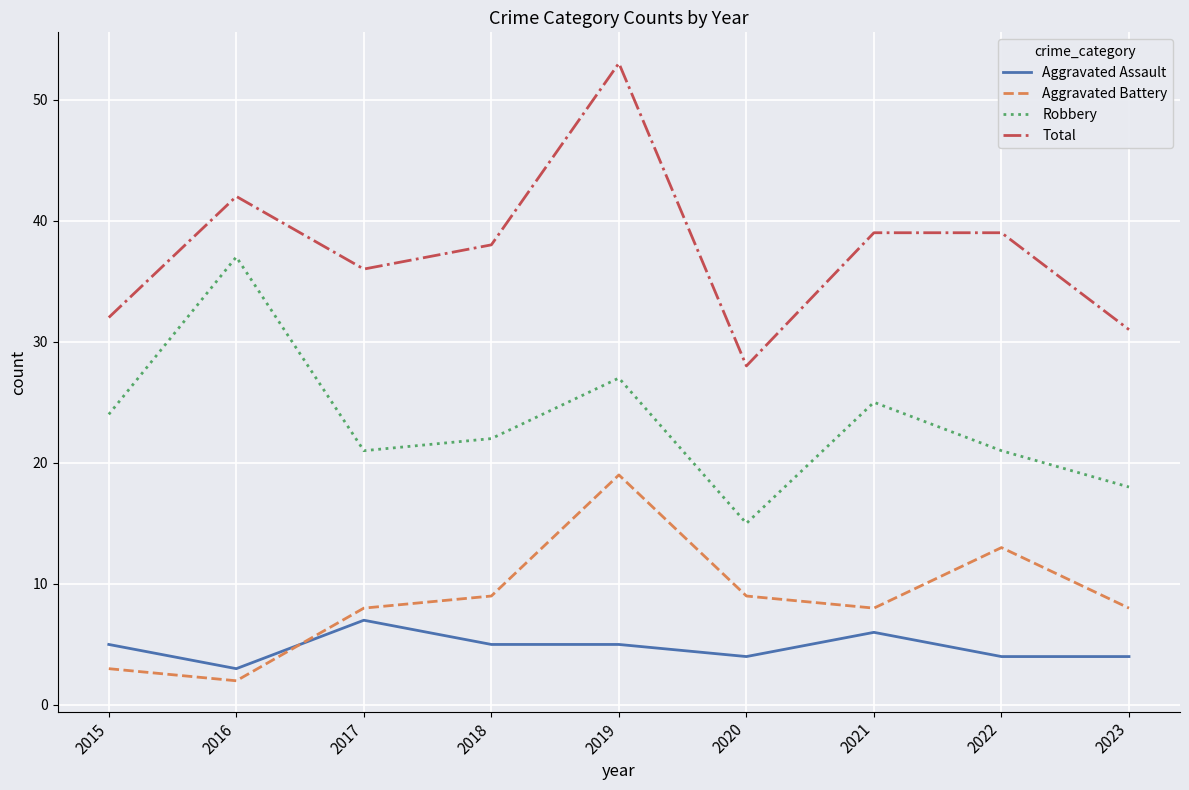

Between 2022 and 2023, which series saw the biggest shift?

Total